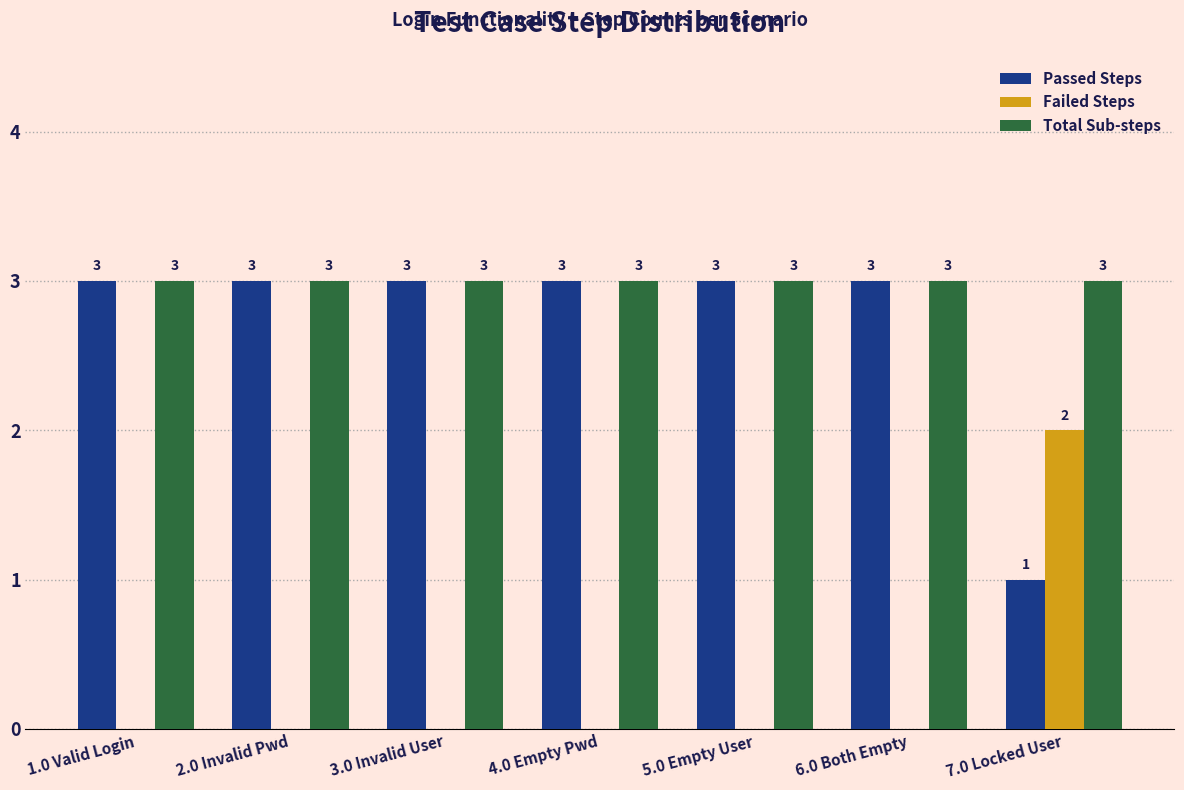

Reading left to right, extract all data points from this chart.

Passed Steps: 1.0 Valid Login=3	2.0 Invalid Pwd=3	3.0 Invalid User=3	4.0 Empty Pwd=3	5.0 Empty User=3	6.0 Both Empty=3	7.0 Locked User=1
Failed Steps: 1.0 Valid Login=0	2.0 Invalid Pwd=0	3.0 Invalid User=0	4.0 Empty Pwd=0	5.0 Empty User=0	6.0 Both Empty=0	7.0 Locked User=2
Total Sub-steps: 1.0 Valid Login=3	2.0 Invalid Pwd=3	3.0 Invalid User=3	4.0 Empty Pwd=3	5.0 Empty User=3	6.0 Both Empty=3	7.0 Locked User=3